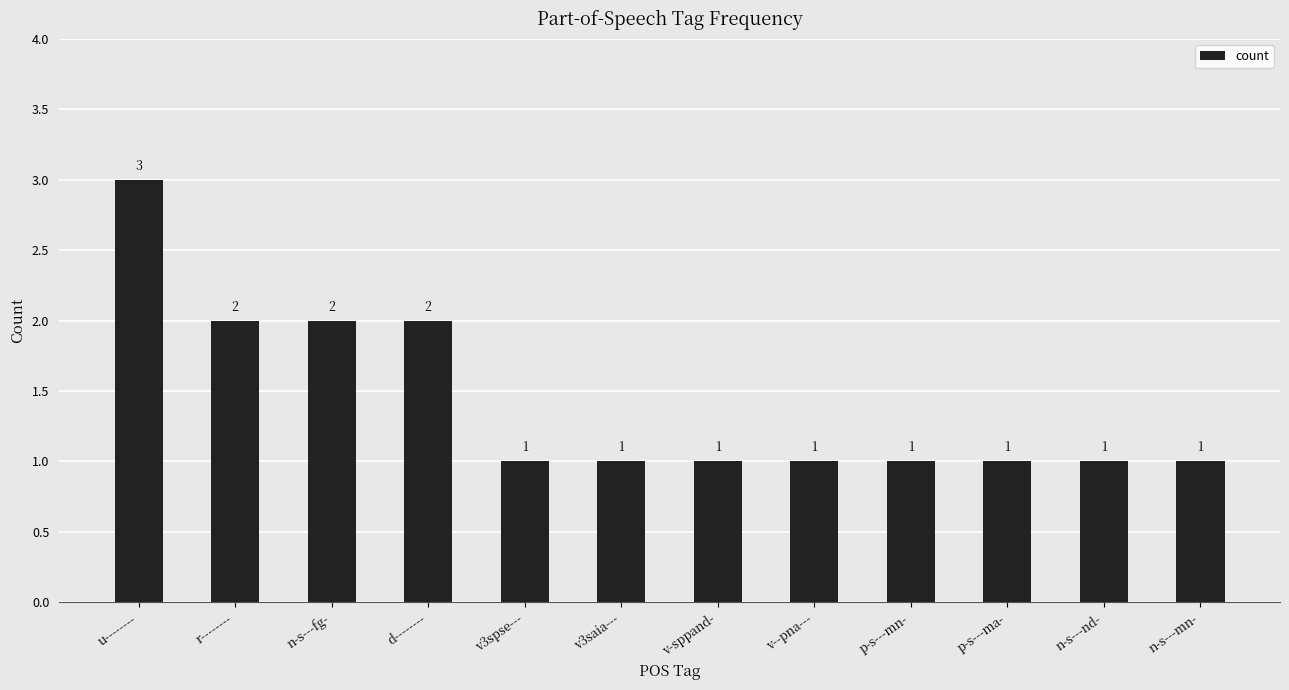

What is the label of the 10th bar from the left?

p-s---ma-